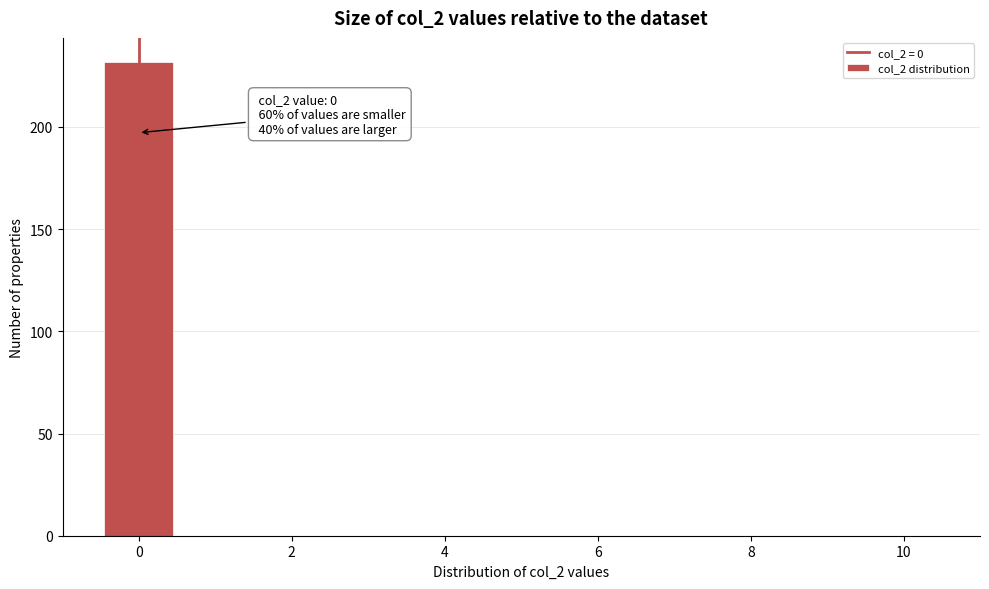

Which range on the x-axis has the tallest bar?

-0.5 to 0.5